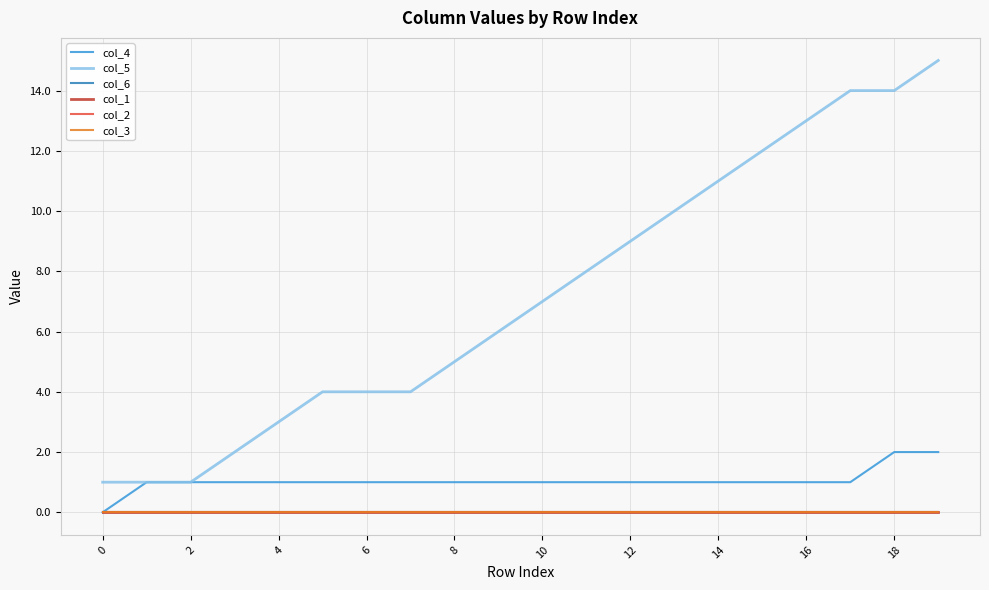

What is the sum of all col_4 values?

21